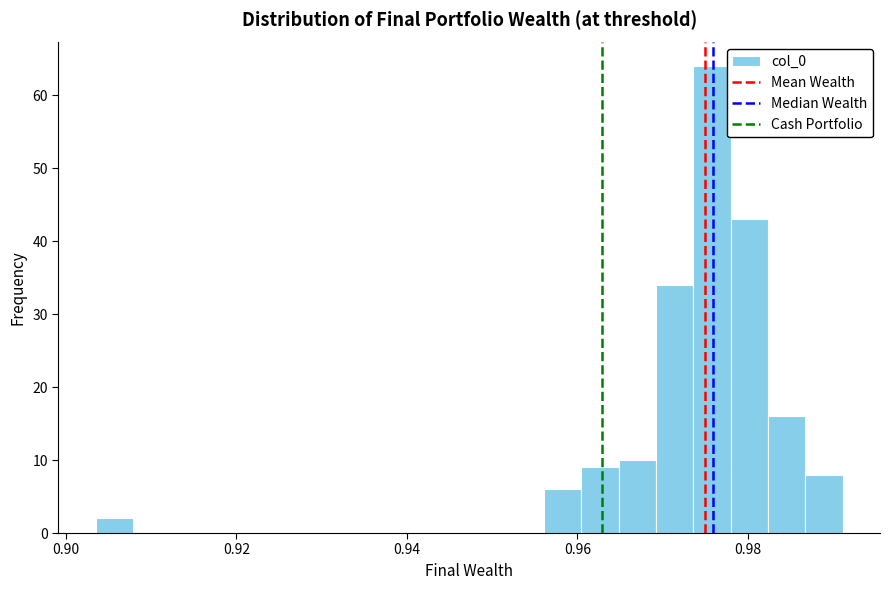

Read against the x-axis, roughly where is the centre of the tallest bar?

0.976